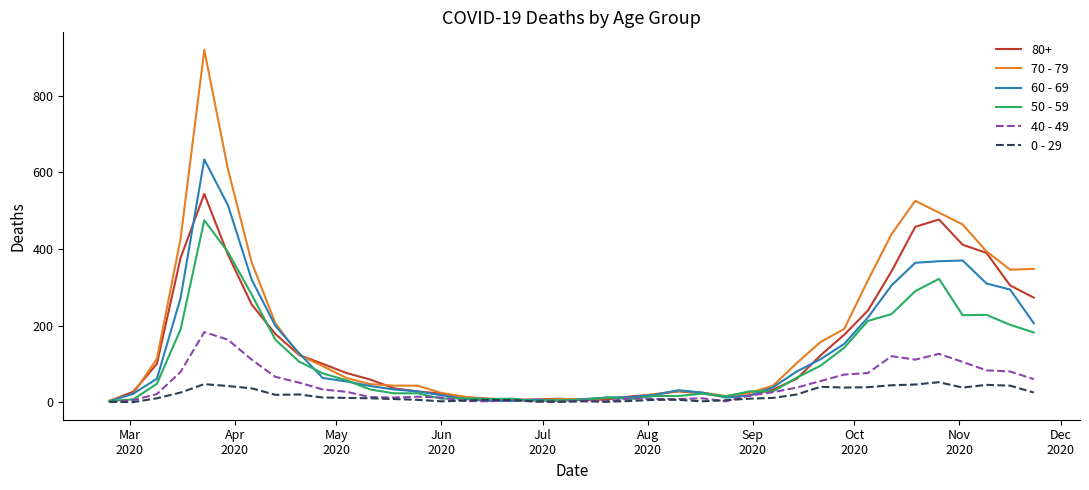

What is the average value of the 0 - 29 series?

19